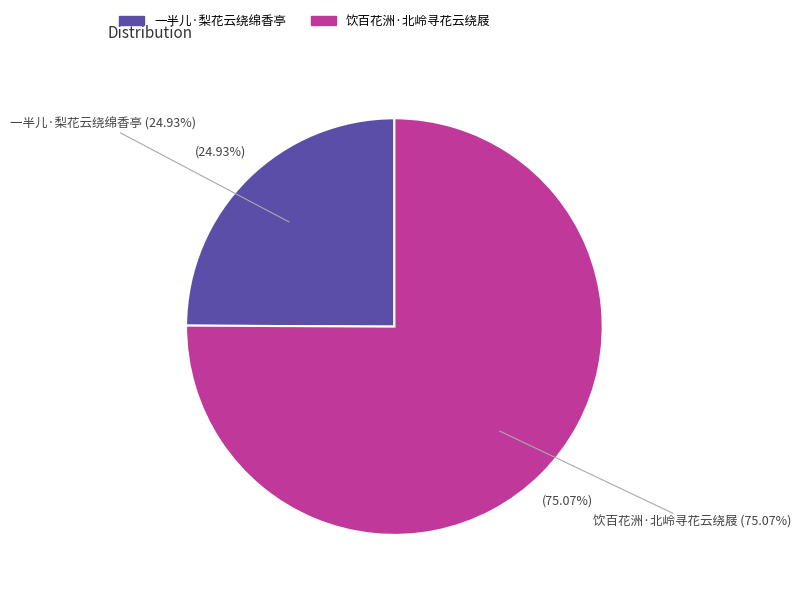

To the nearest percent, what is the combined percentage of 一半儿·梨花云绕绵香亭 and 饮百花洲·北岭寻花云绕屐?

100%